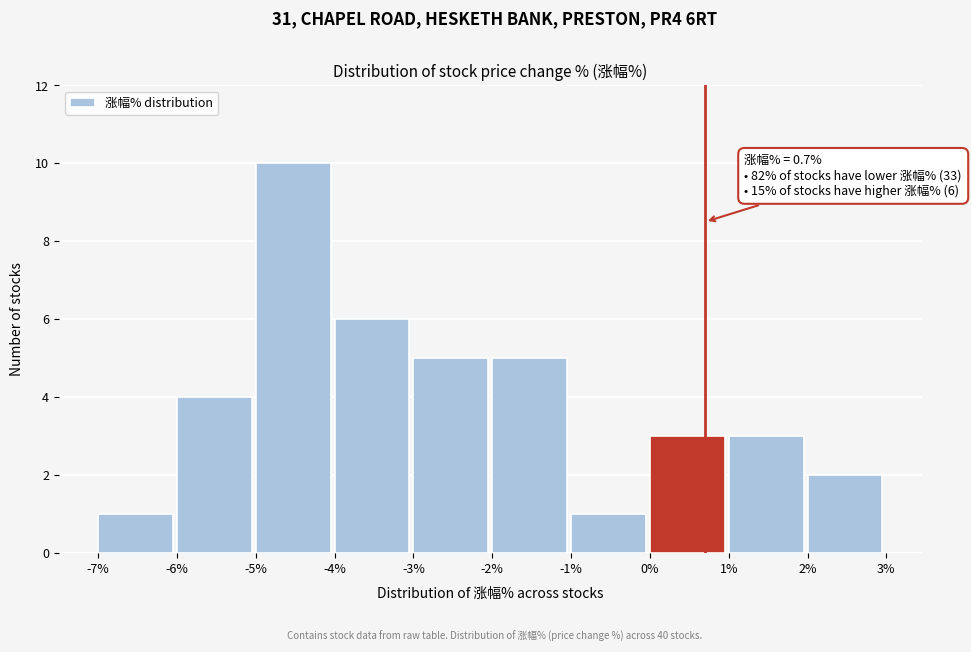

Which range on the x-axis has the tallest bar?

-5% to -4%